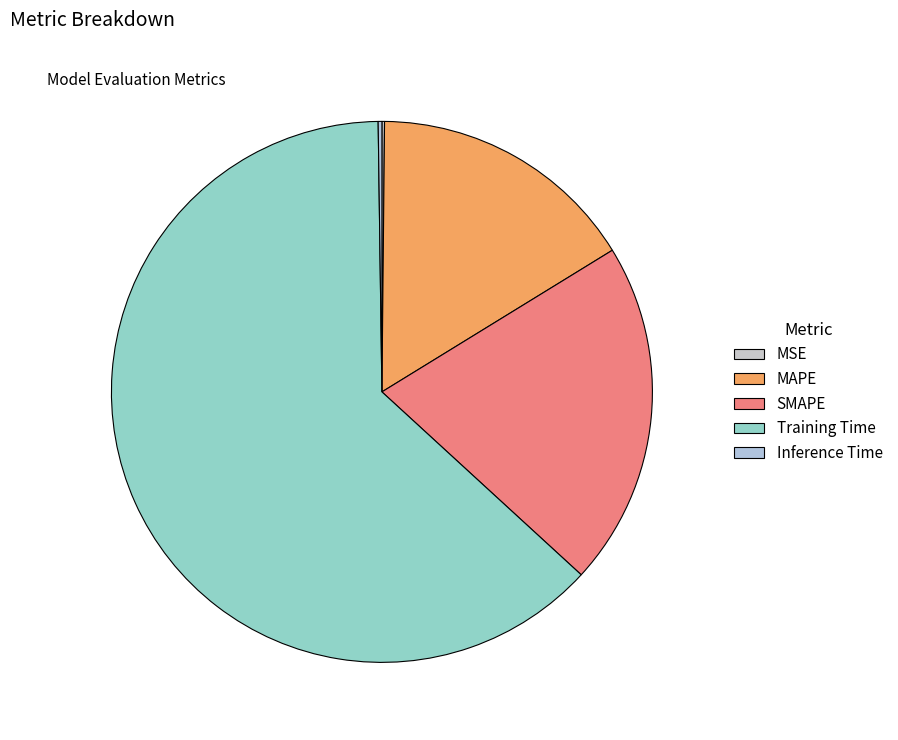

Which category has the smallest portion of the pie?

MSE